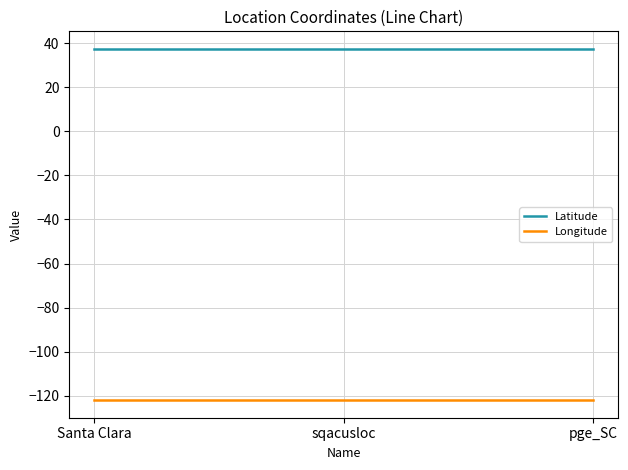

Is this an area chart (filled region under the line)?

No